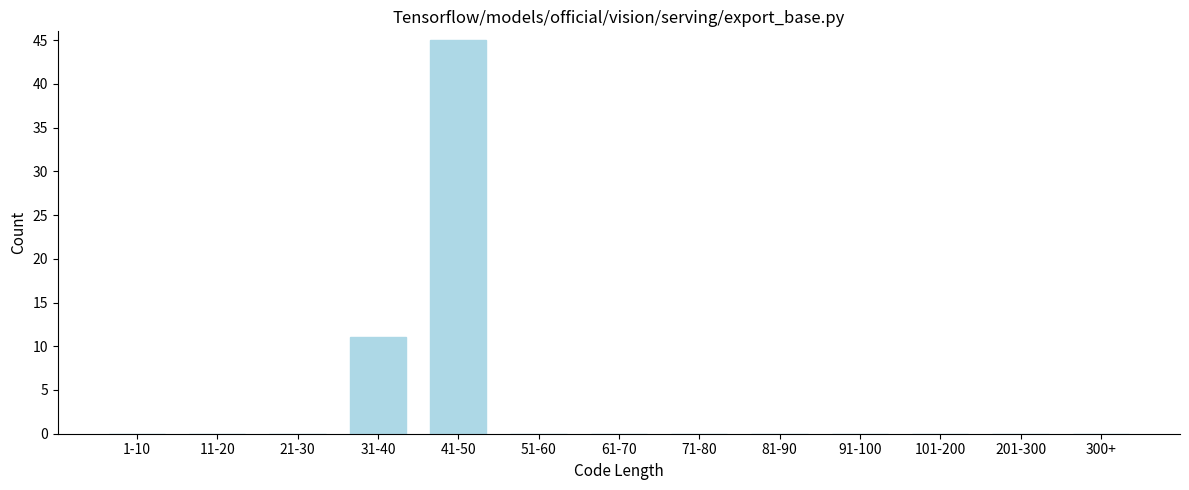

Reading right to left, transcribe all the data shown in this chart.

300+=0	201-300=0	101-200=0	91-100=0	81-90=0	71-80=0	61-70=0	51-60=0	41-50=45	31-40=11	21-30=0	11-20=0	1-10=0